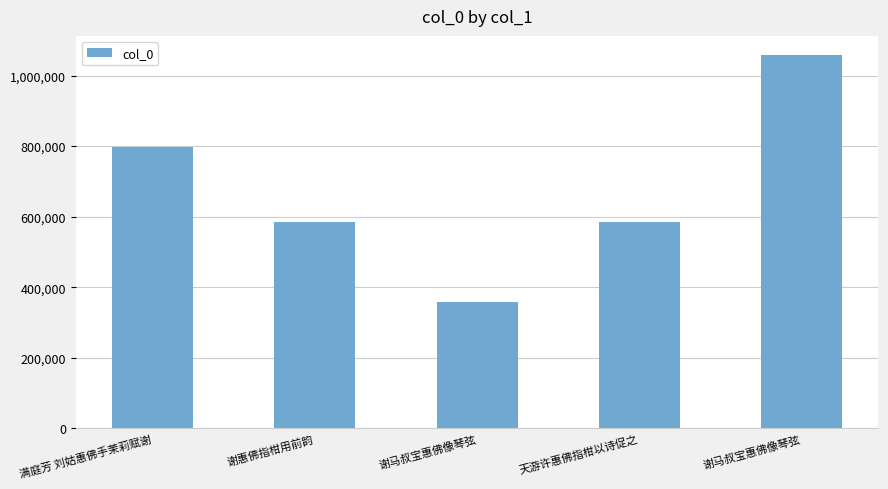

Rank the categories by value from lowest to highest.

谢马叔宝惠佛像琴弦, 天游许惠佛指柑以诗促之, 谢惠佛指柑用前韵, 满庭芳 刘姑惠佛手茉莉赋谢, 谢马叔宝惠佛像琴弦